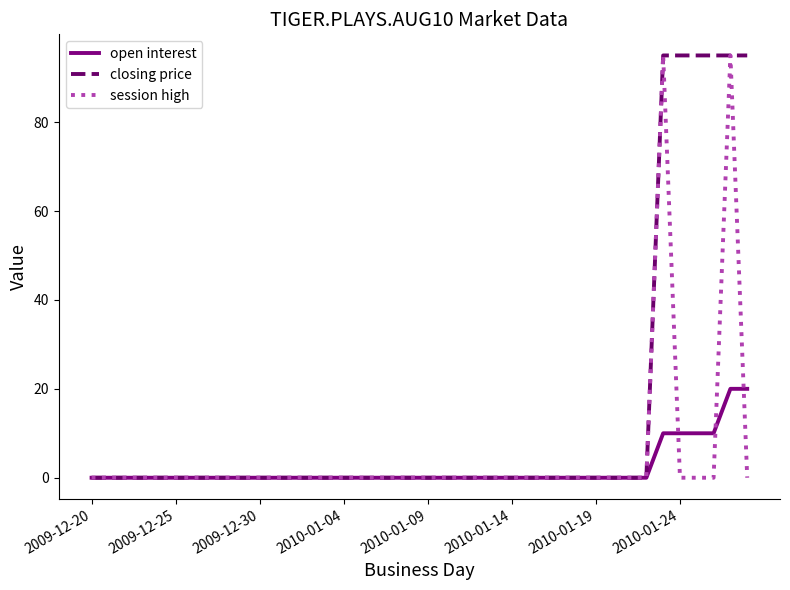

What is the maximum value for session high?

95